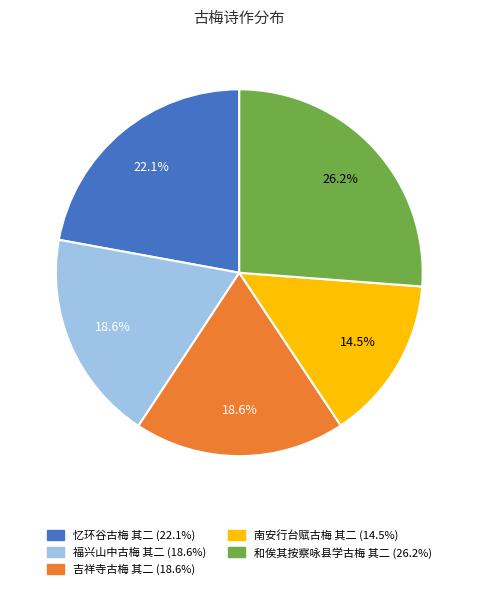

How many segments does this pie chart have?

5